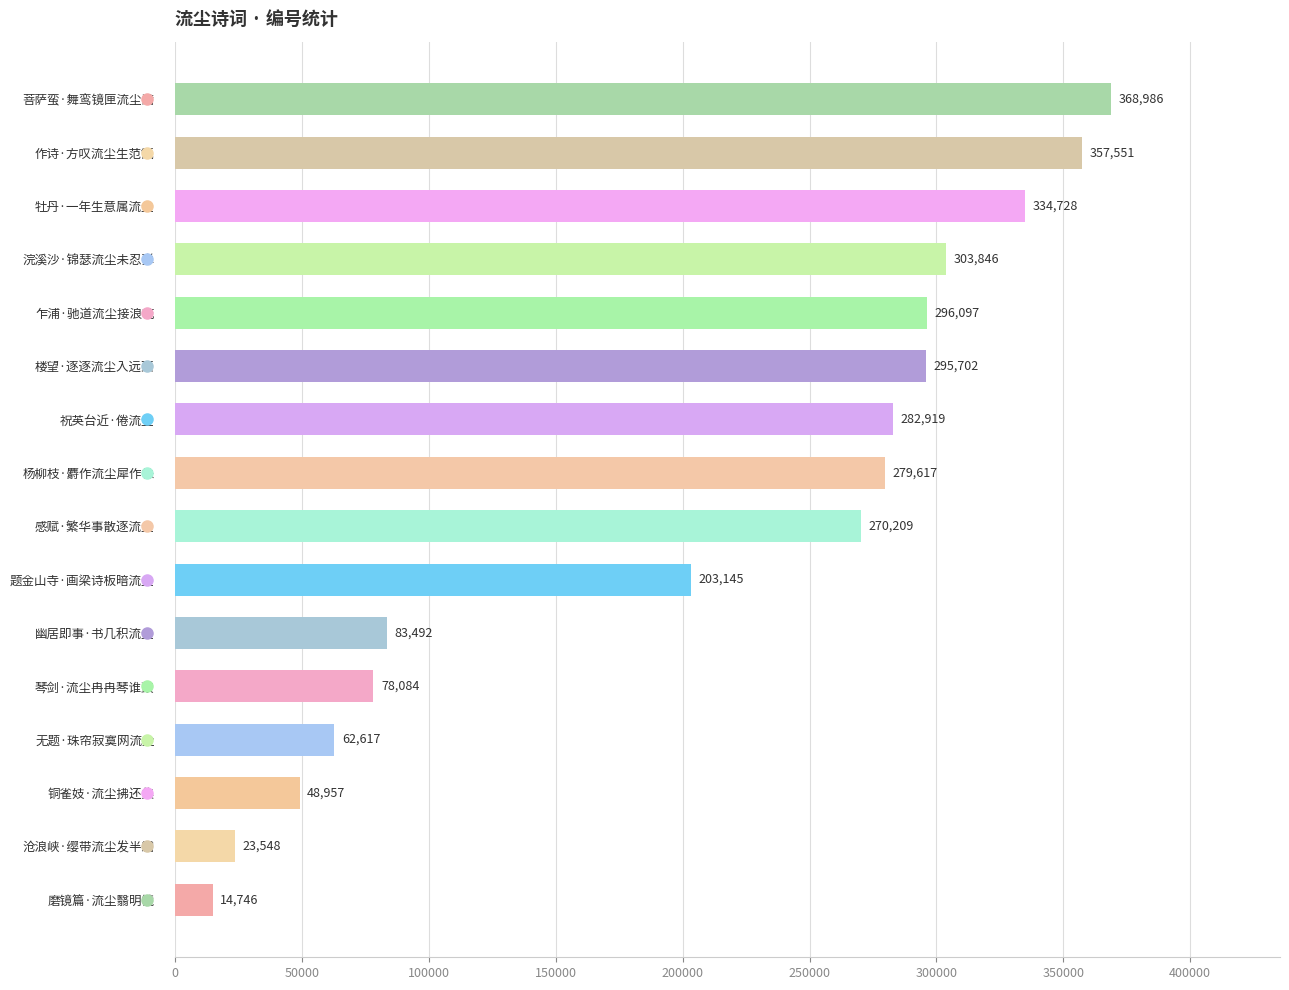

What is the change in value from 乍浦·驰道流尘接浪花 to 无题·珠帘寂寞网流尘?

-233480